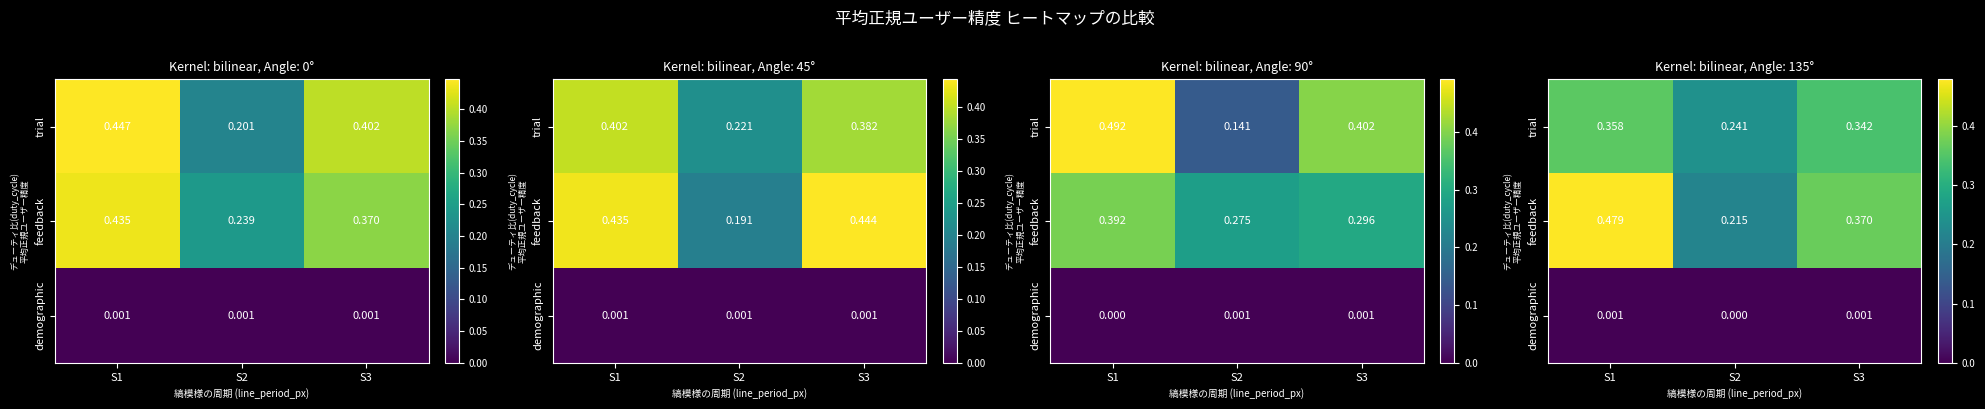

What is the spread (max minus min) of values at S2?

0.2